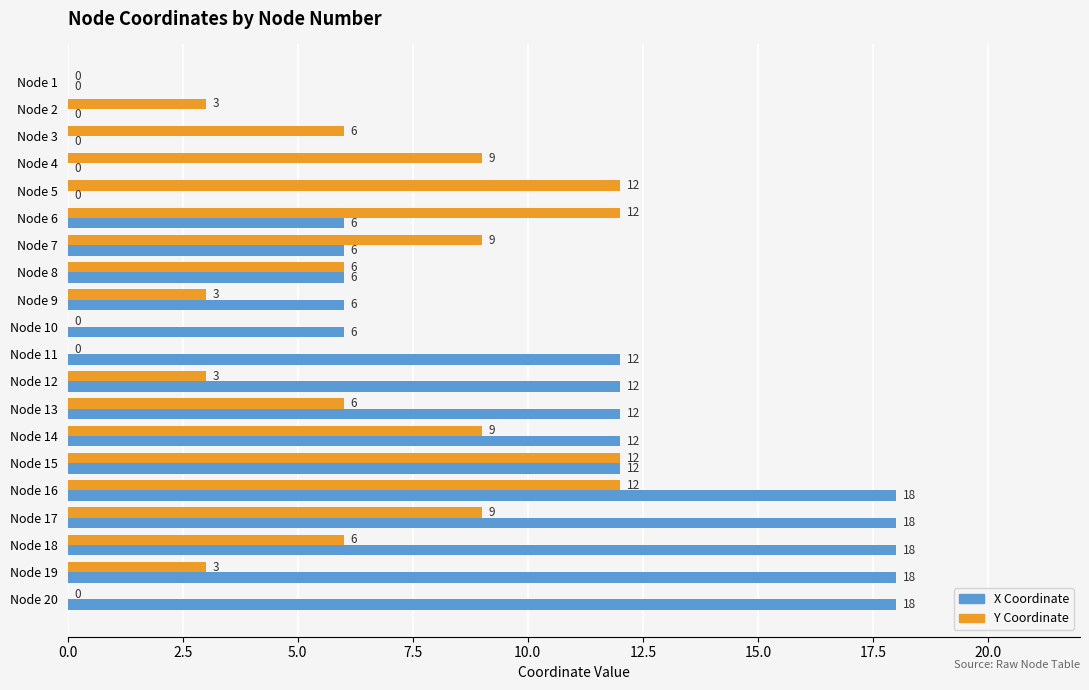

What is the greatest value displayed?

18